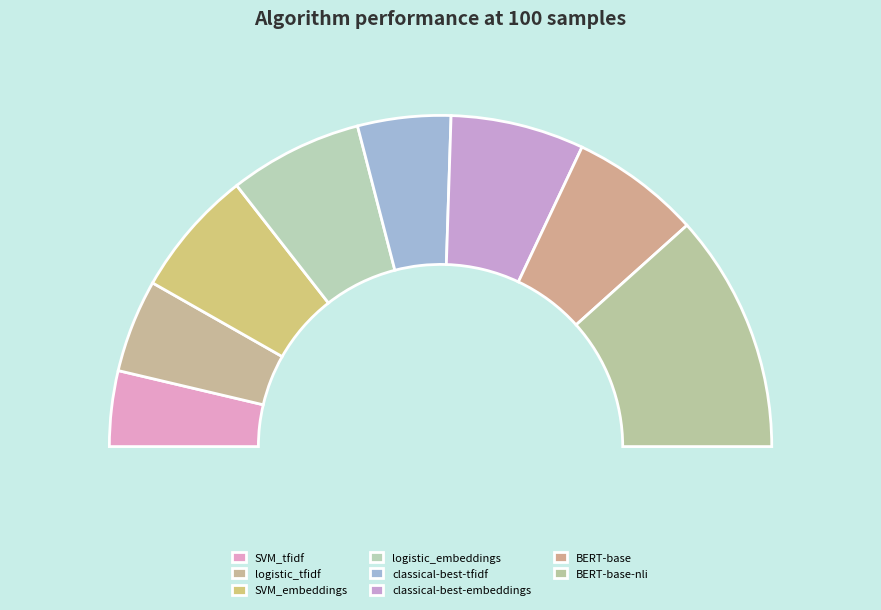

Rank the categories by value from lowest to highest.

SVM_tfidf, logistic_tfidf, classical-best-tfidf, SVM_embeddings, BERT-base, logistic_embeddings, classical-best-embeddings, BERT-base-nli